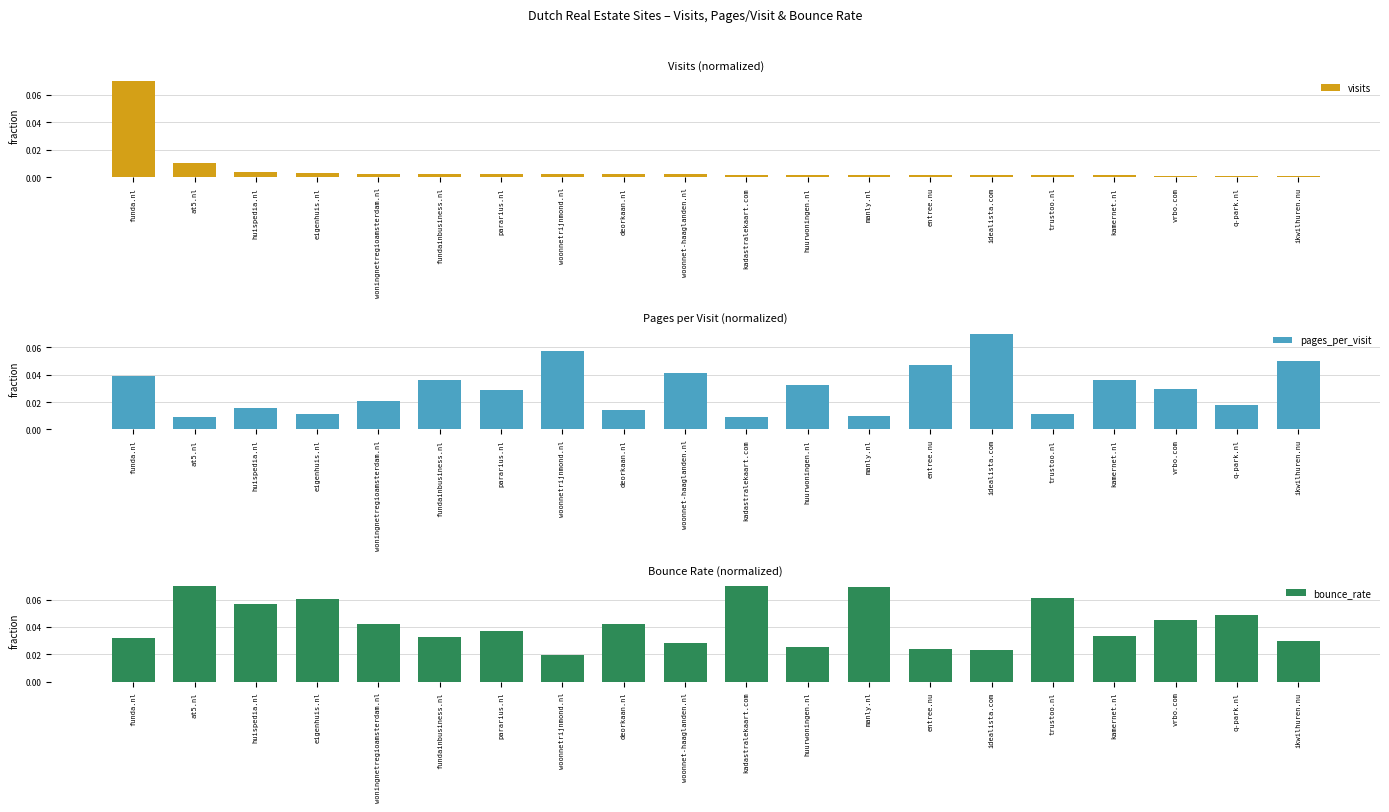

What position from the left is woningnetregioamsterdam.nl?

5